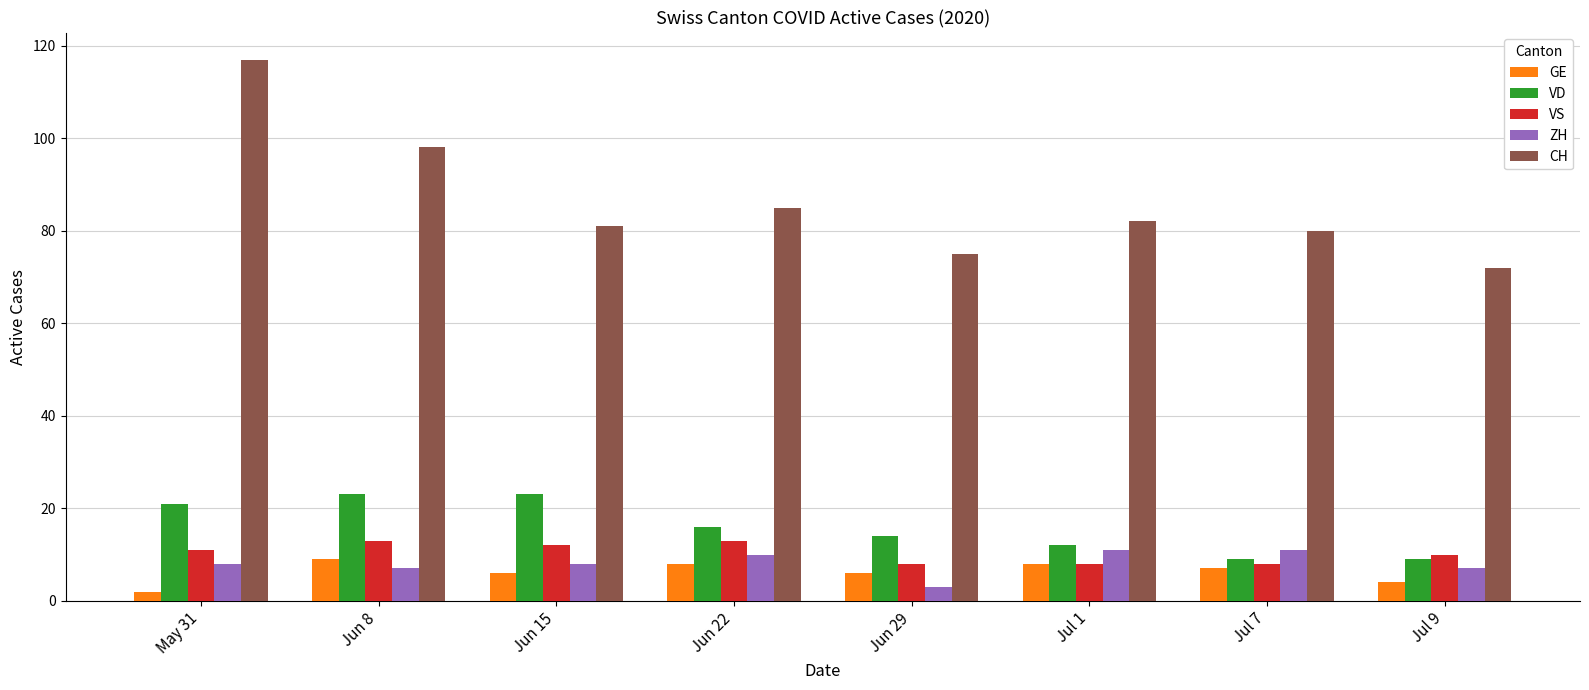

What is the average value of the VD series?

16